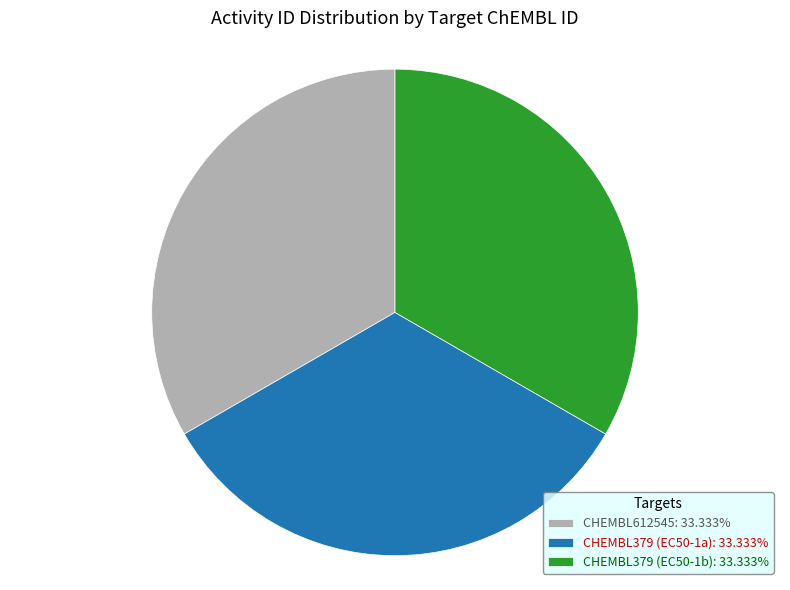

What is the ratio of the value at CHEMBL379 (EC50-1b) to the value at CHEMBL612545?

1.0